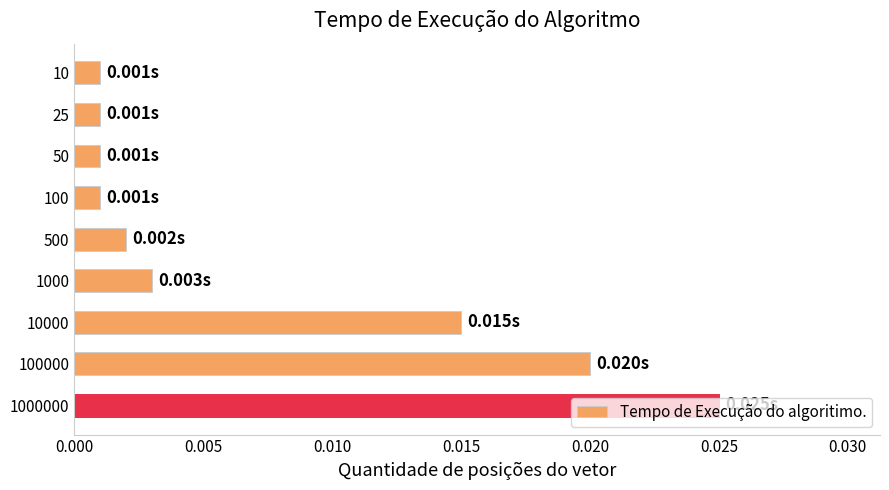

Between 500 and 10, which is larger?

500